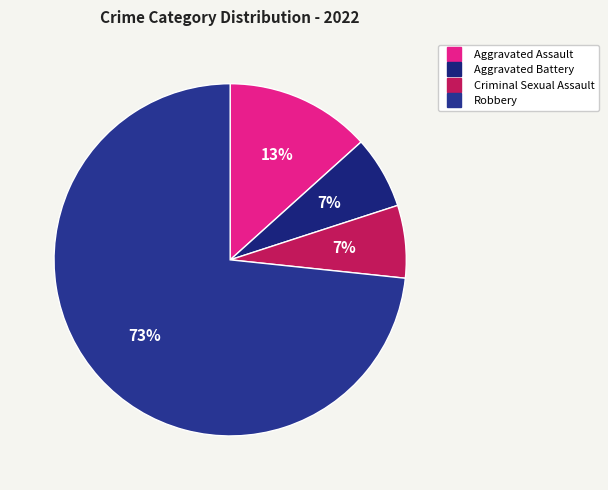

Which category has the smallest portion of the pie?

Aggravated Battery